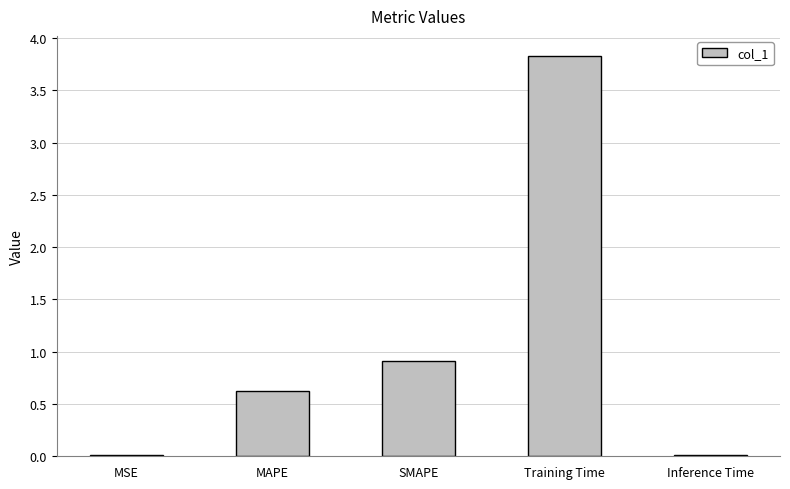

What is the change in value from MAPE to Training Time?

+3.2